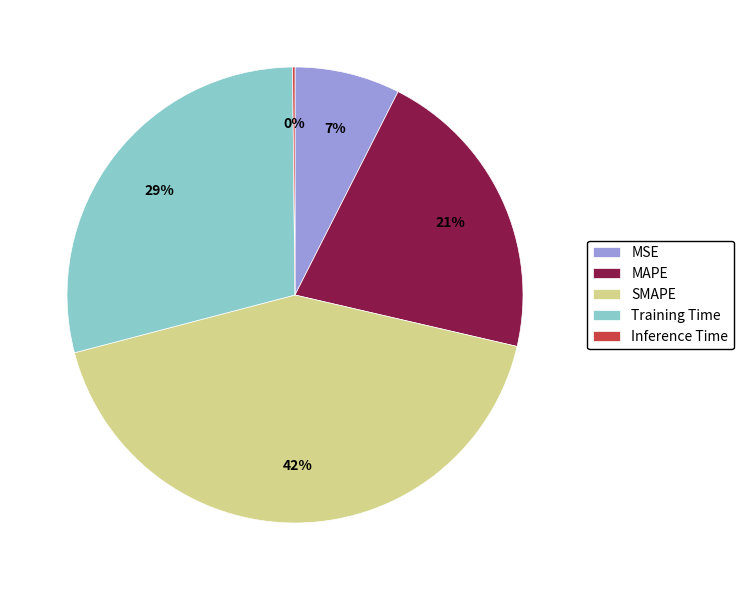

Does Training Time account for over 50% of the chart?

No